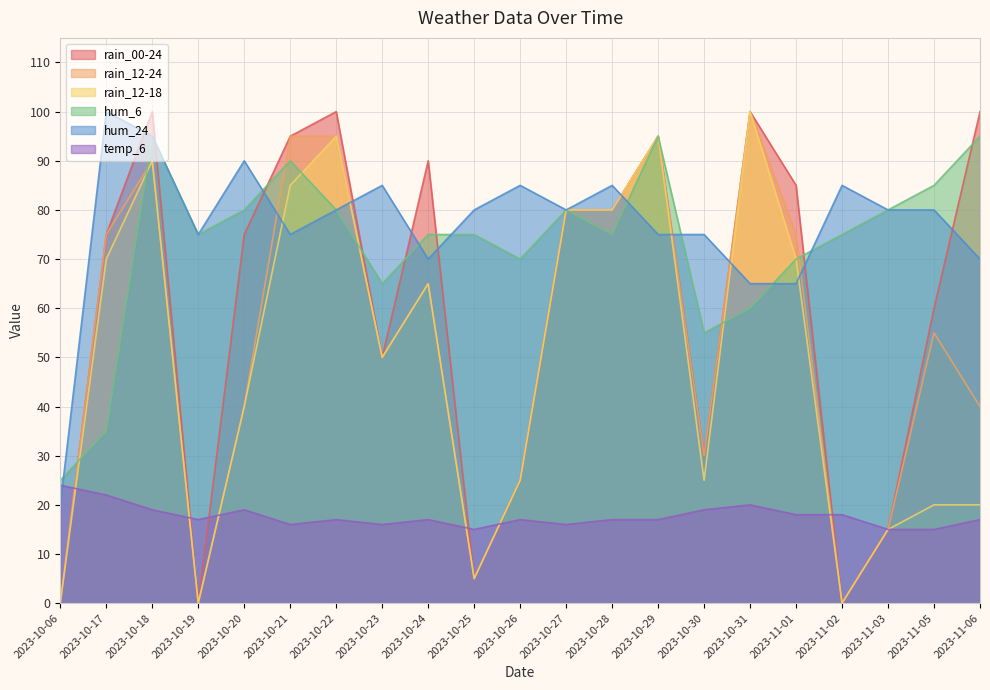

Where is the first local minimum for rain_00-24?

2023-10-19